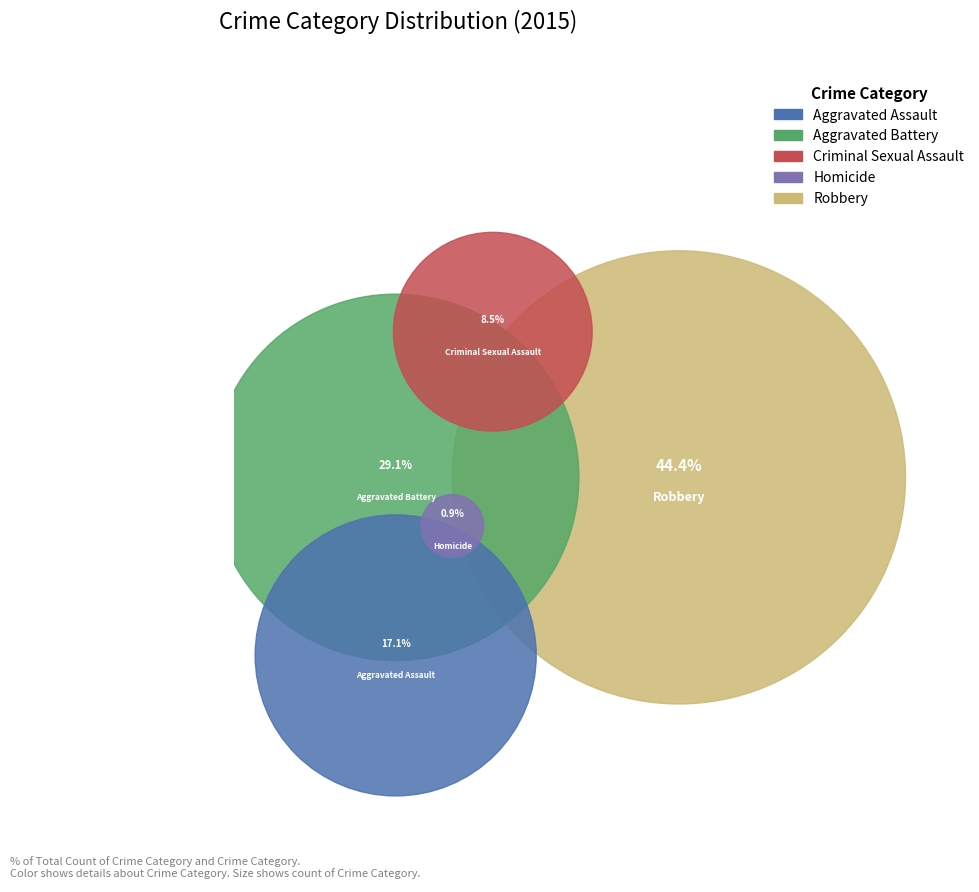

Approximately how many times larger is the value at Criminal Sexual Assault compared to Aggravated Assault?

0.5